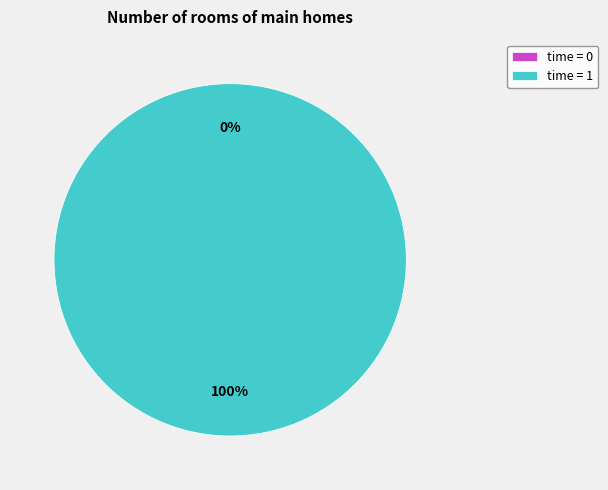

True or false: 0 accounts for 0% of the total.

True